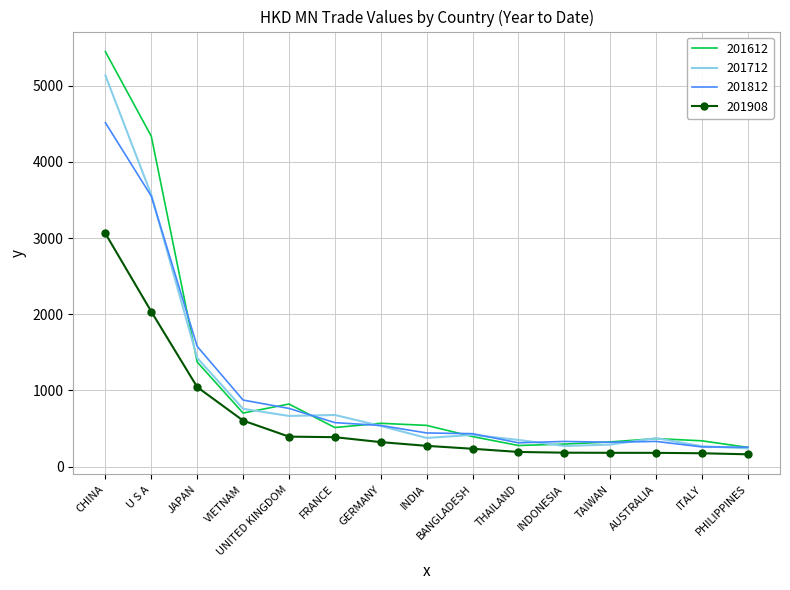

What value does the 201712 series have at TAIWAN?

288.9